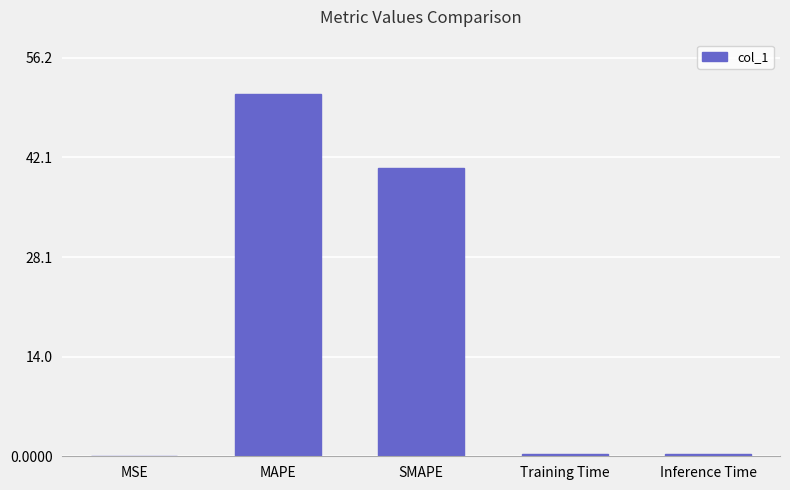

What is the greatest value displayed?

51.1